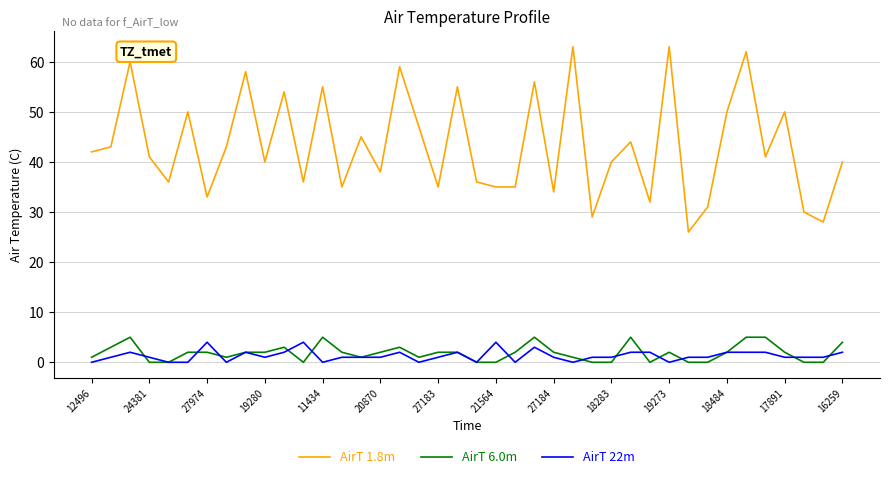

True or false: AirT 22m and AirT 1.8m cross at least once.

False